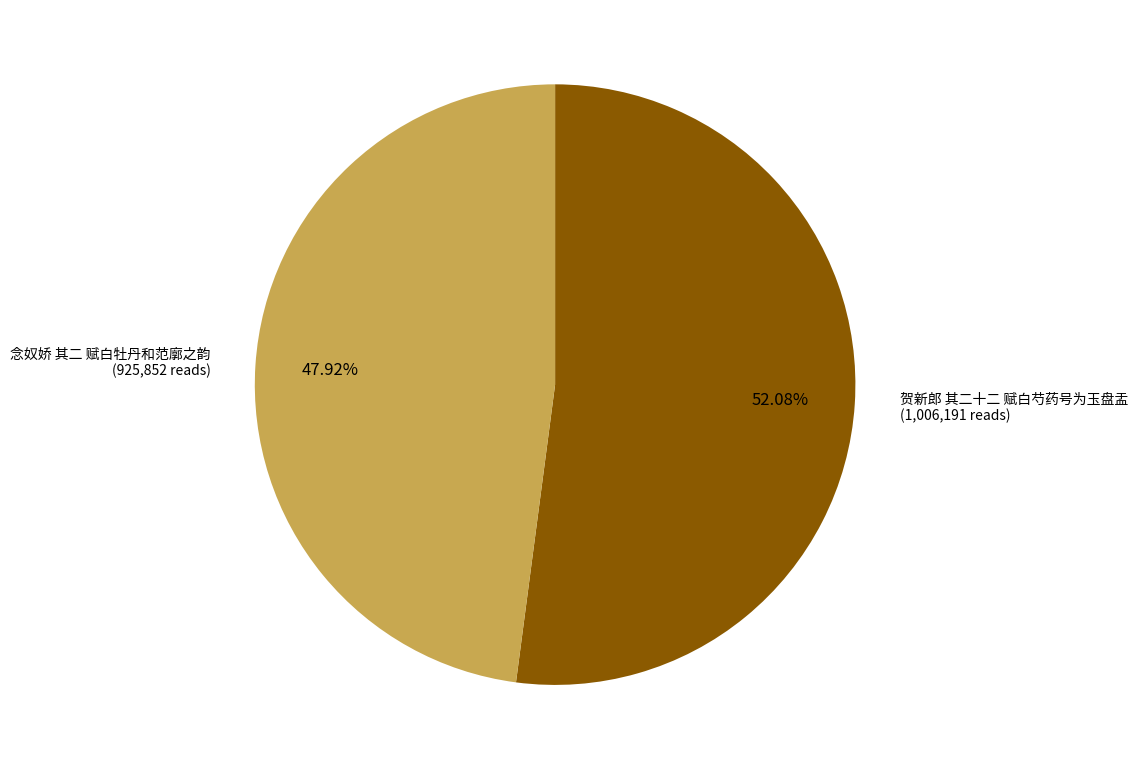

Is there a majority slice in this chart?

Yes